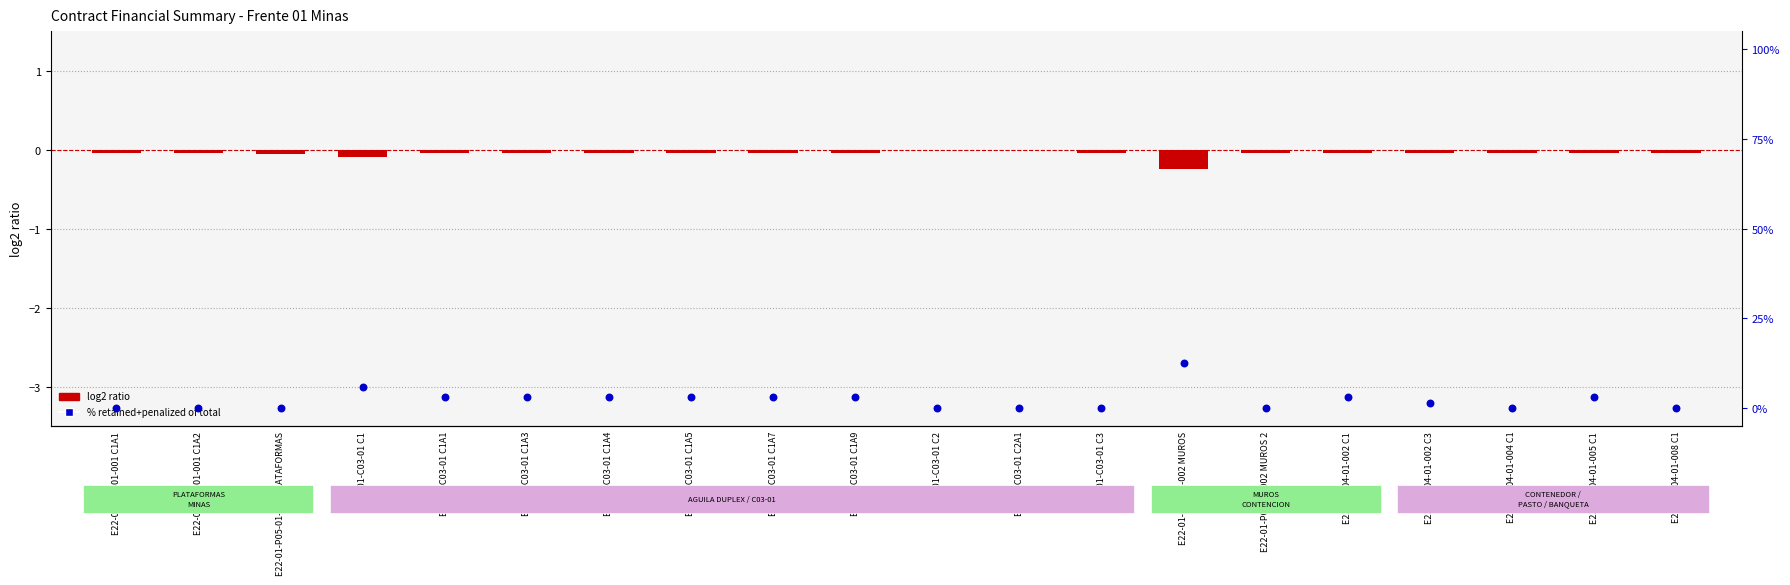

Which series has the largest total across all categories?

% retained+penalized of total